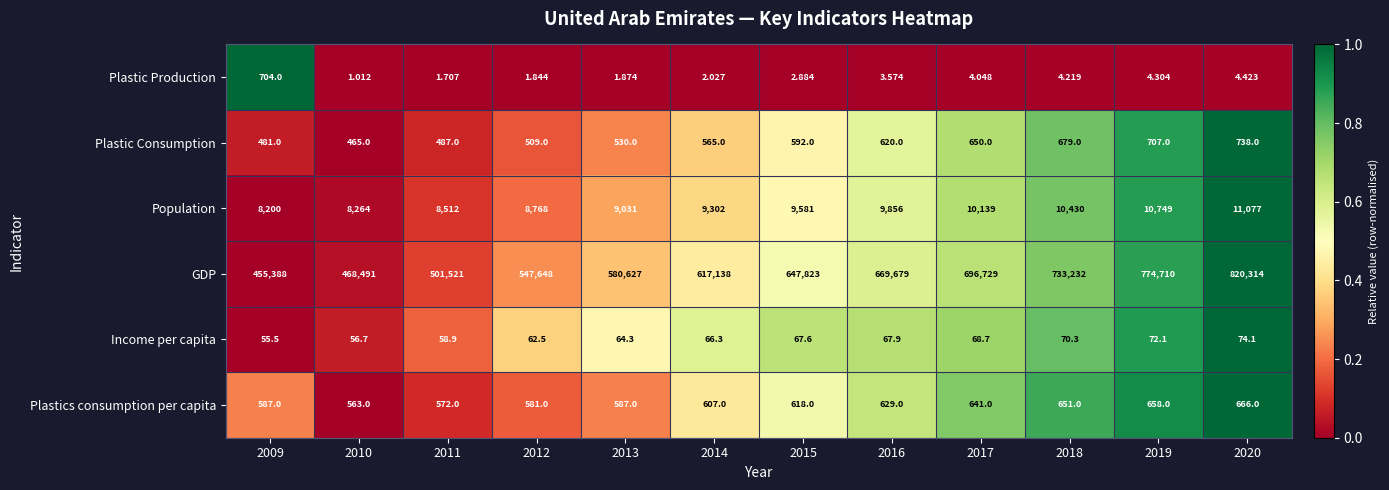

Is the value of Plastic Production at 2015 greater than the value of Plastic Consumption at 2011?

No